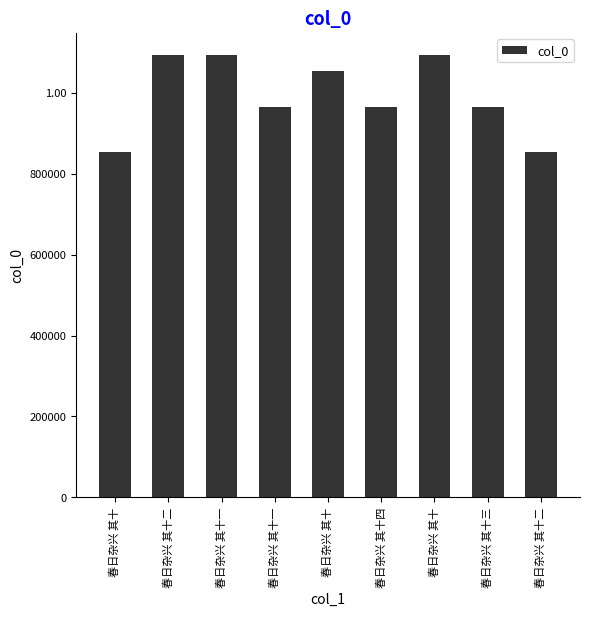

List the labels in order of value, smallest first.

春日杂兴 其十二, 春日杂兴 其十, 春日杂兴 其十三, 春日杂兴 其十四, 春日杂兴 其十一, 春日杂兴 其十, 春日杂兴 其十, 春日杂兴 其十一, 春日杂兴 其十二